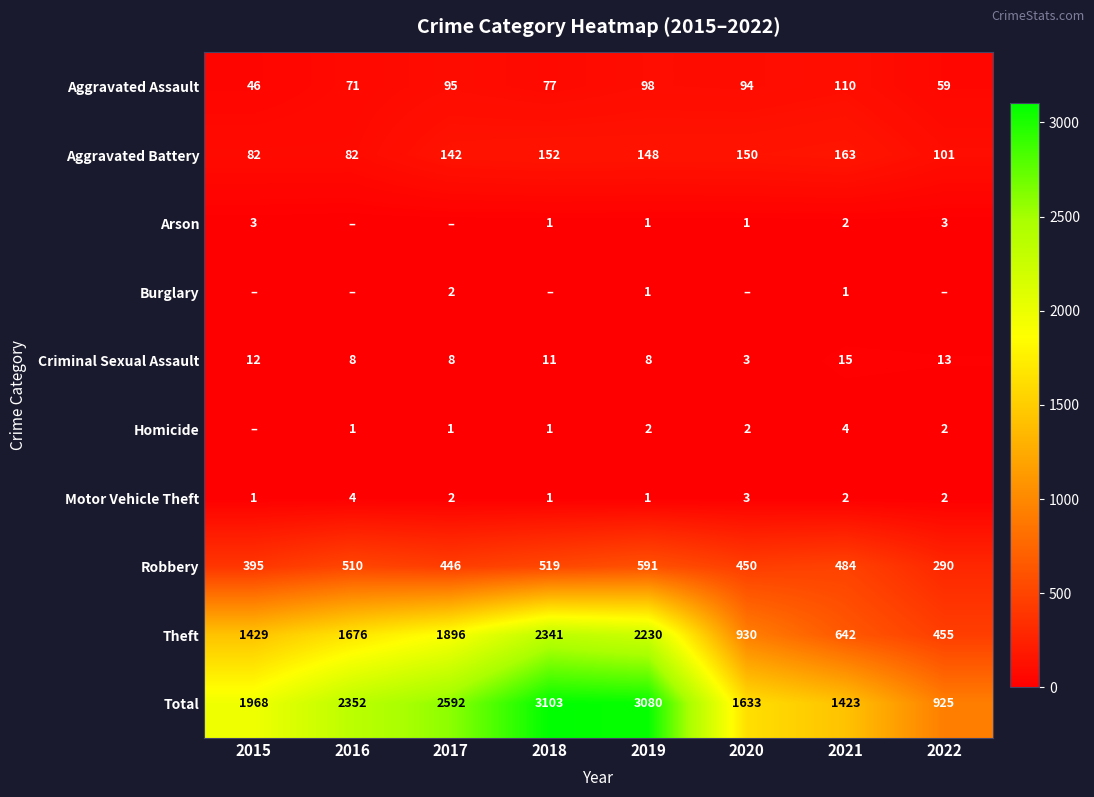

What is the maximum value for Theft?

2341